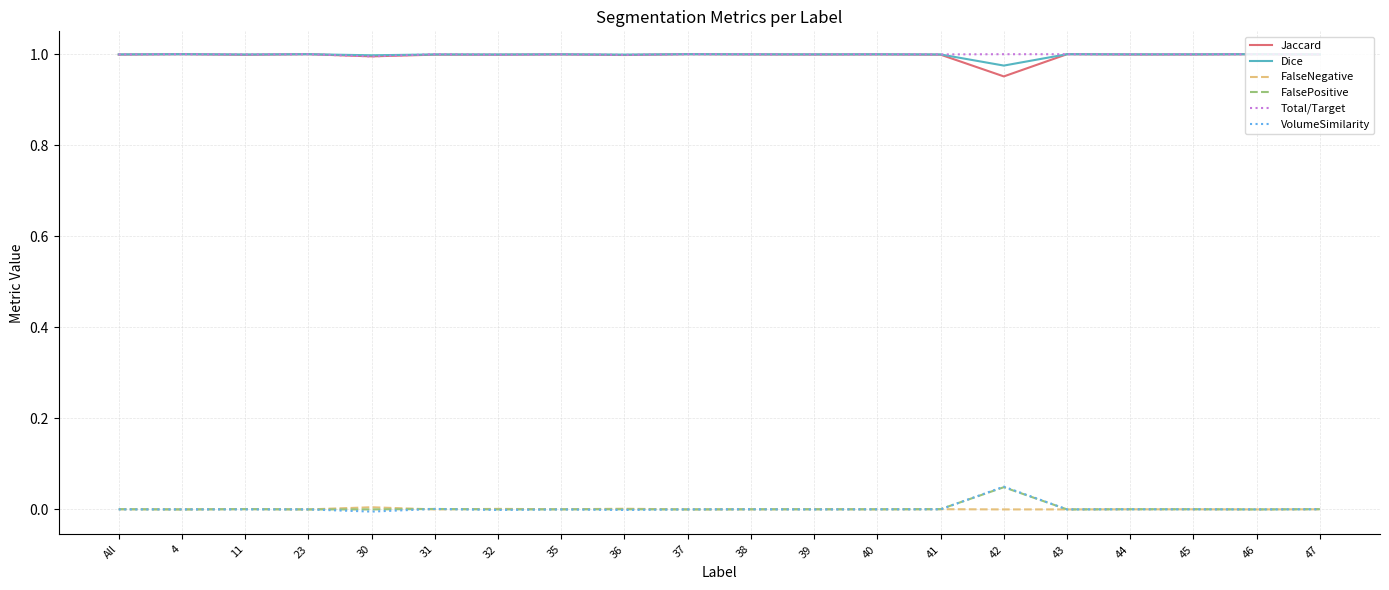

What are all the series names shown in the legend?

Jaccard, Dice, FalseNegative, FalsePositive, Total/Target, VolumeSimilarity